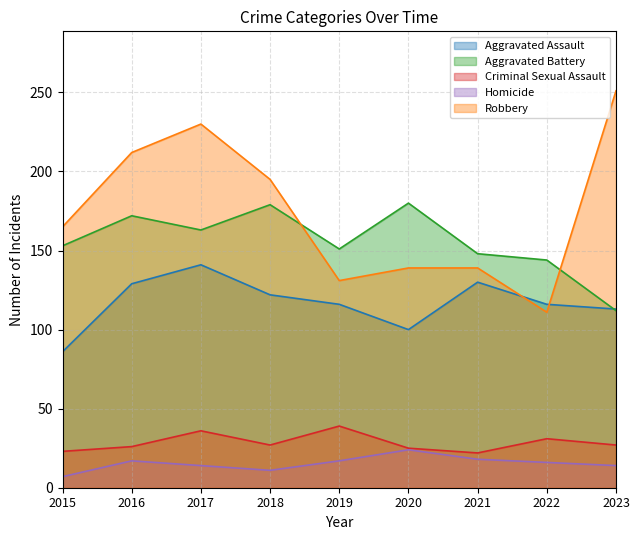

The value of Robbery at 2023 is 431. True or false?

False